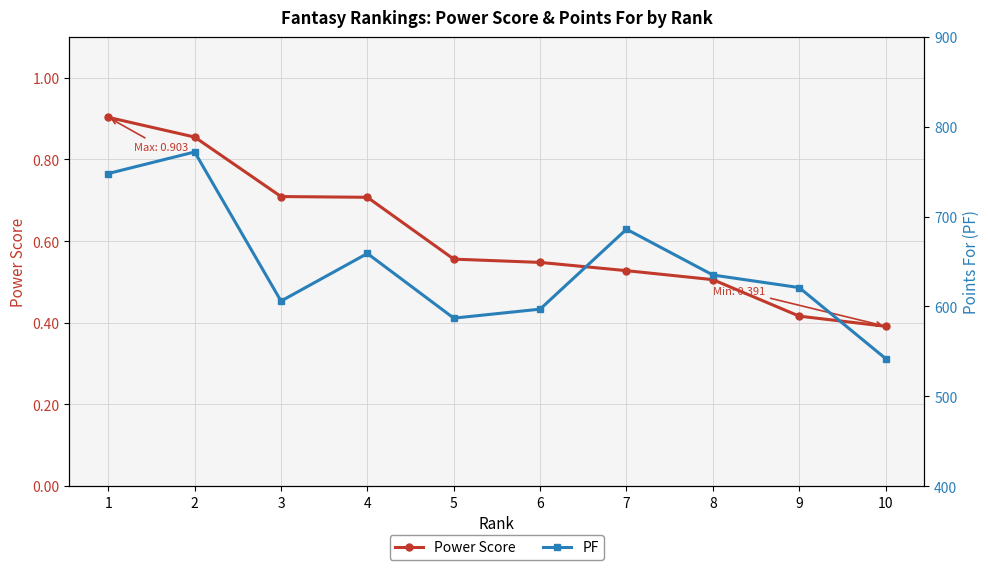

Reading right to left, extract all data points from this chart.

Power Score: 0.4	0.4	0.5	0.5	0.5	0.6	0.7	0.7	0.9	0.9
PF: 542.0	621.0	635.0	686.0	597.0	587.0	659.0	606.0	772.0	748.0